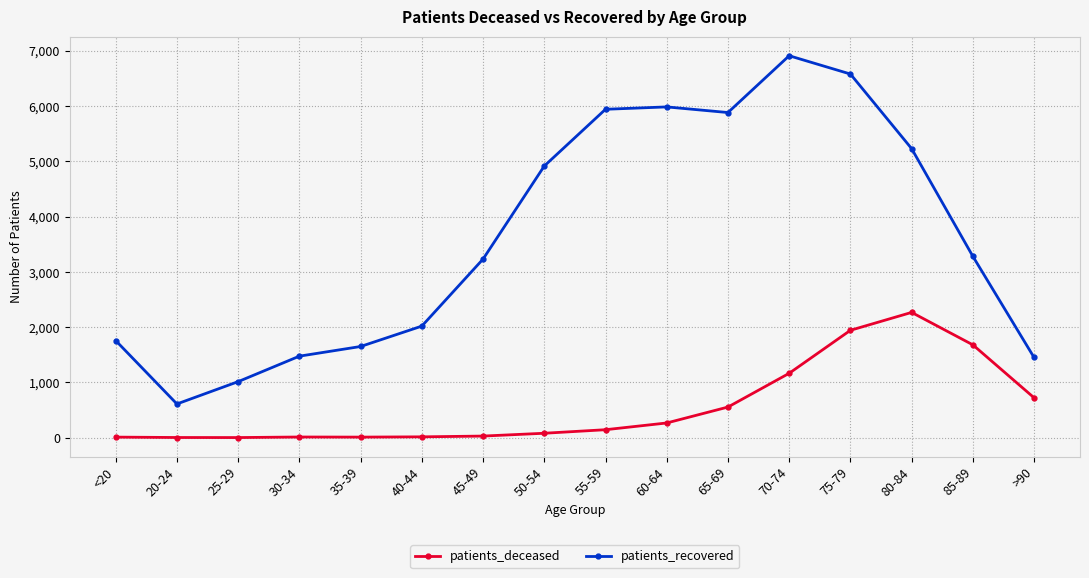

Is it true that patients_deceased equals 554 at 65-69?

True